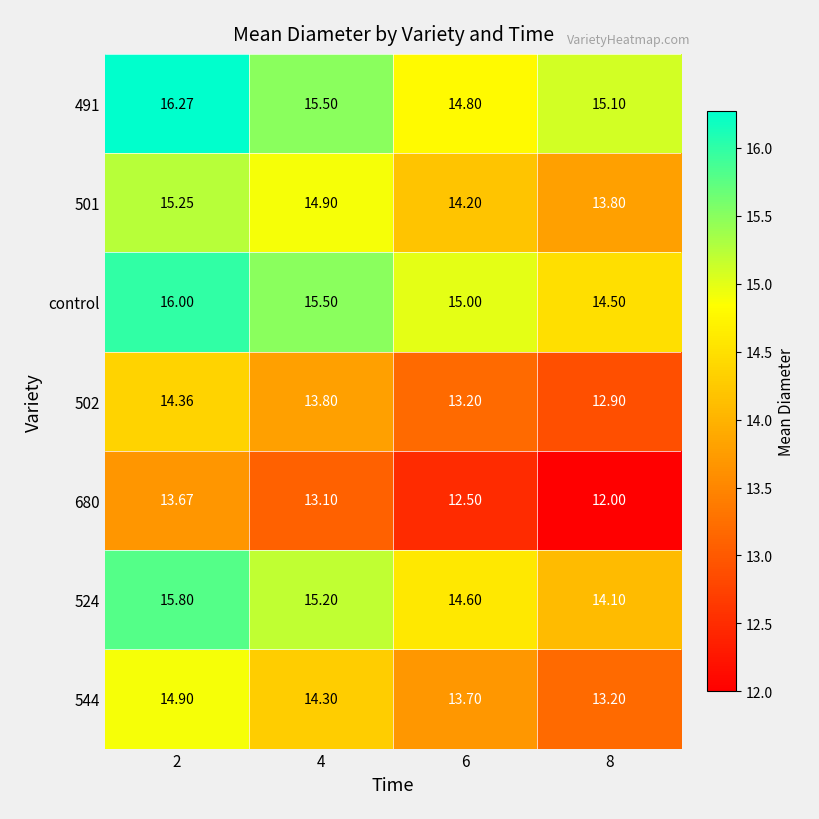

Is the value of 501 at 8 greater than the value of 524 at 6?

No